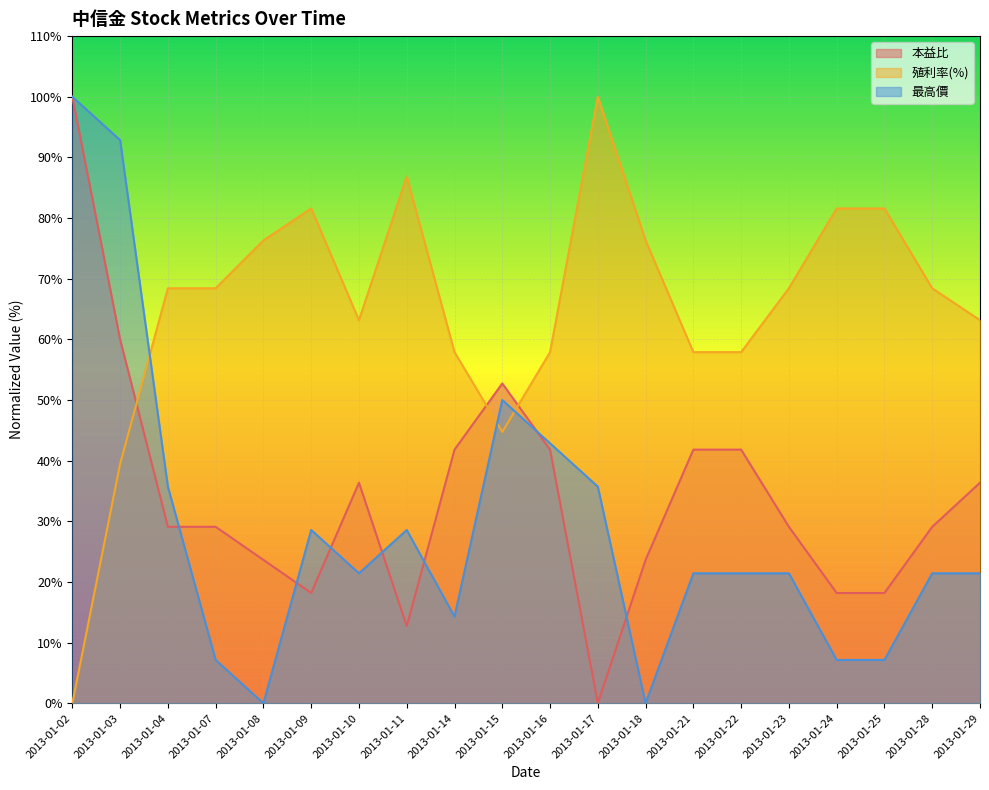

Rank the series by their maximum value, from lowest to highest.

本益比, 殖利率(%), 最高價